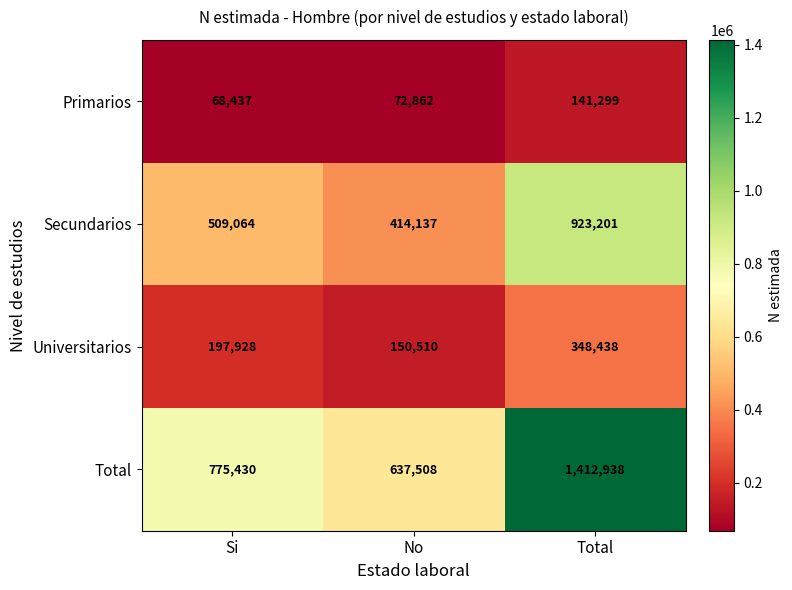

What is the total value across all series at Si?

1550859